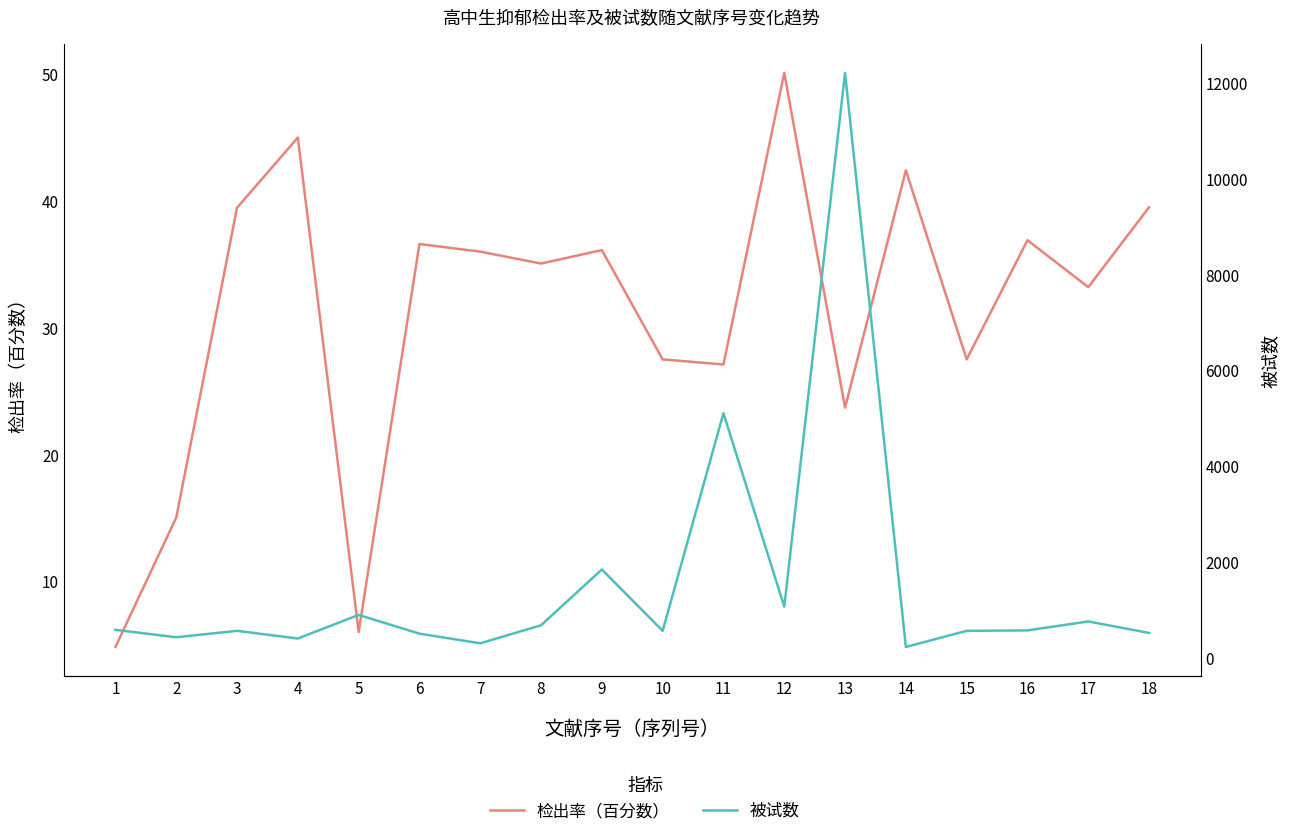

Reading left to right, list all the values displayed in this chart.

检出率（百分数）: 4.8	15.0	39.5	45.0	6.0	36.6	36.0	35.1	36.1	27.5	27.1	50.1	23.7	42.4	27.5	36.9	33.2	39.5
被试数: 581.0	426.0	560.0	400.0	892.0	501.0	300.0	676.0	1841.0	560.0	5103.0	1064.0	12206.0	224.0	560.0	569.0	756.0	516.0